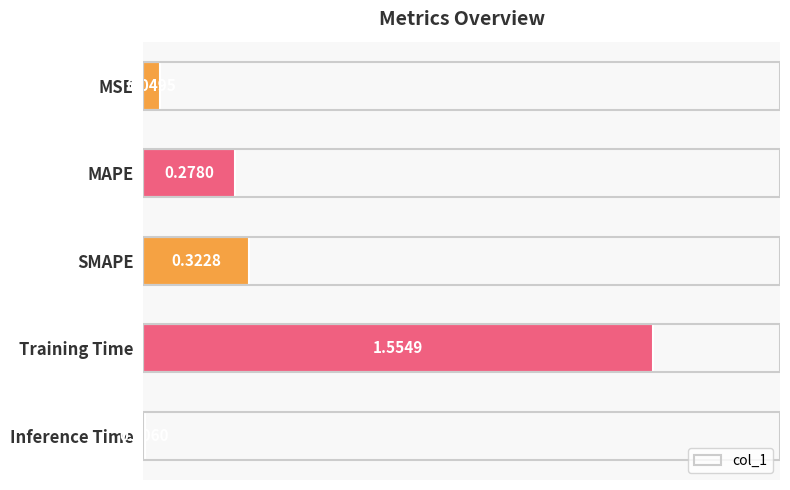

How many distinct data groups are displayed?

1